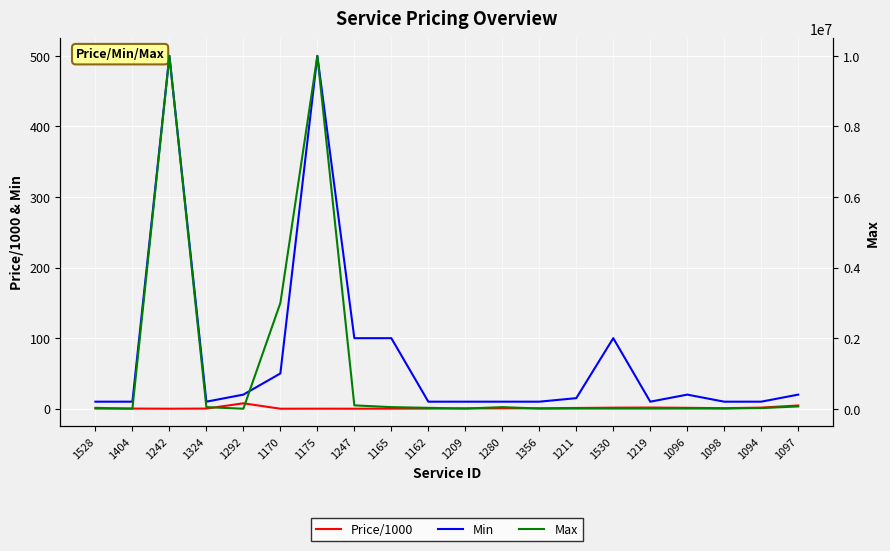

At which label is Min closest to 255?

1247